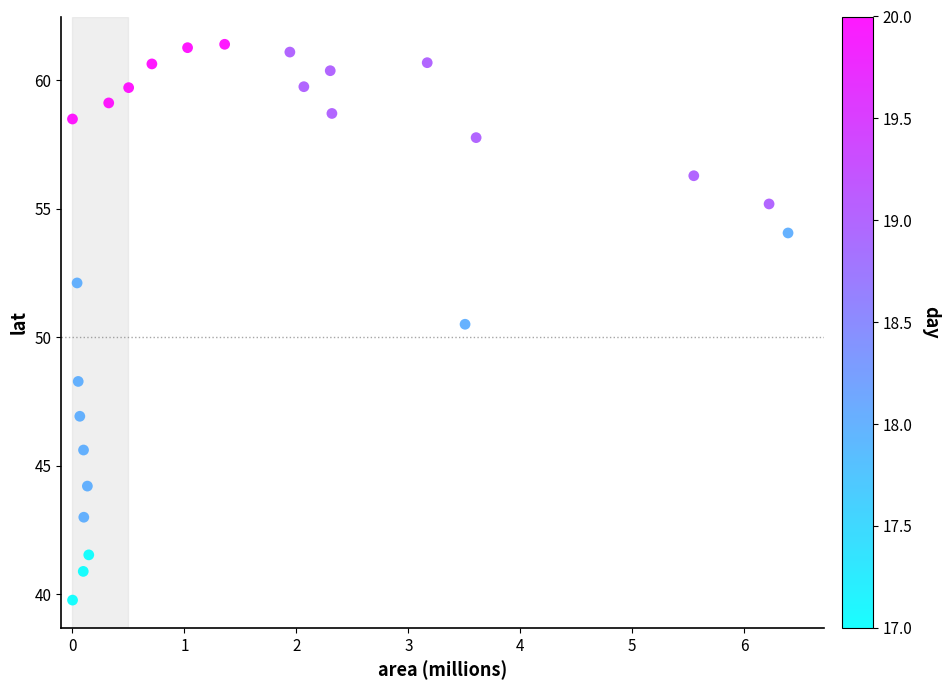

What is the range of X values (max minus min)?

6.4